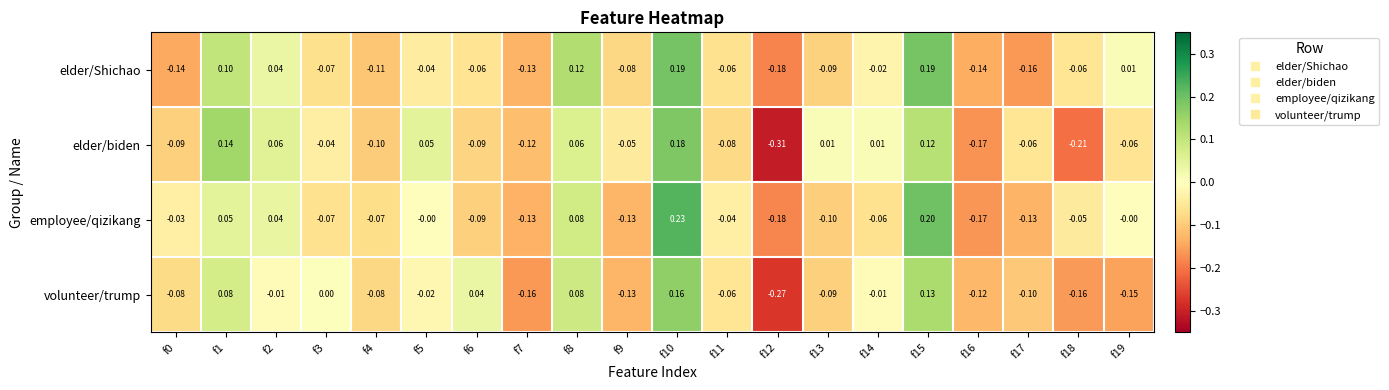

What is the difference between the highest and lowest values at f3?

0.1